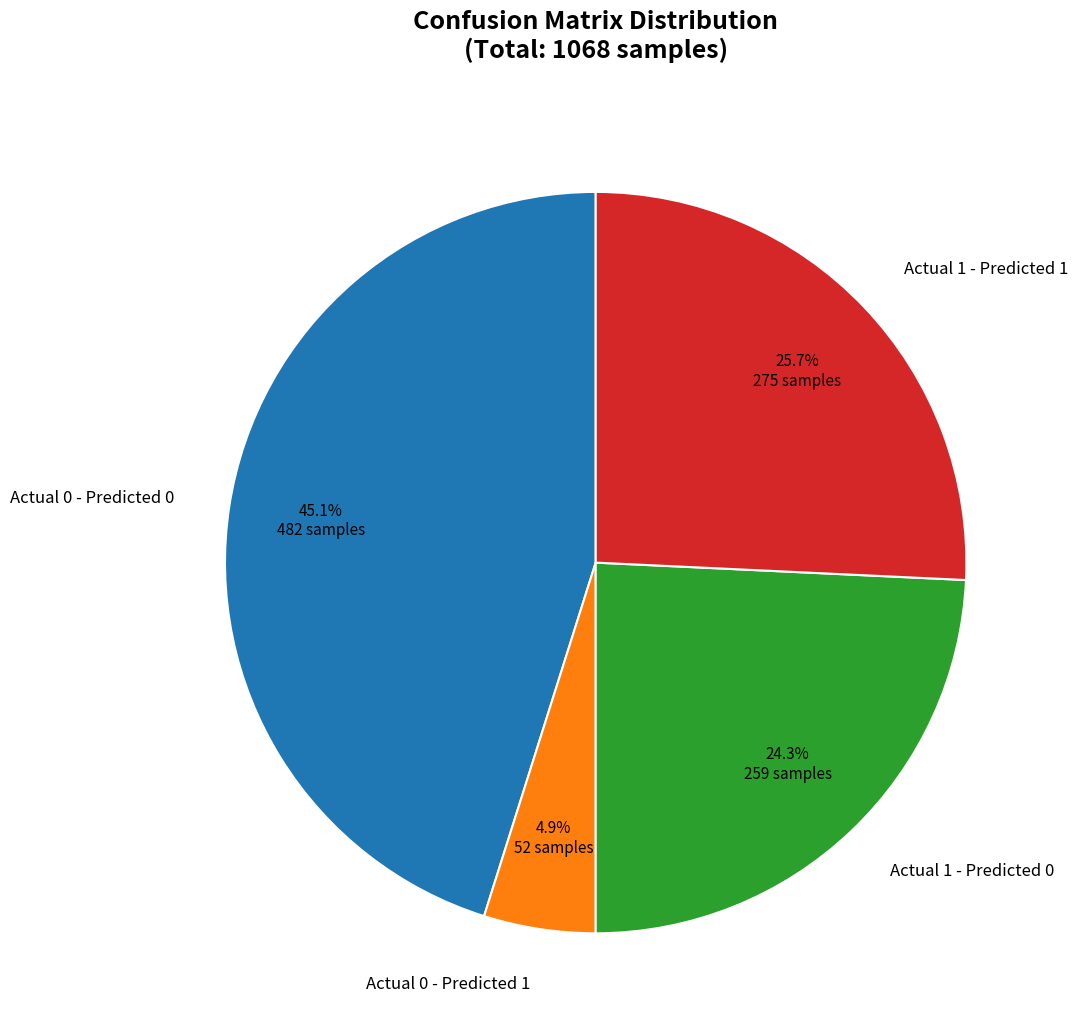

What is the largest slice in the pie chart?

Actual 0 - Predicted 0